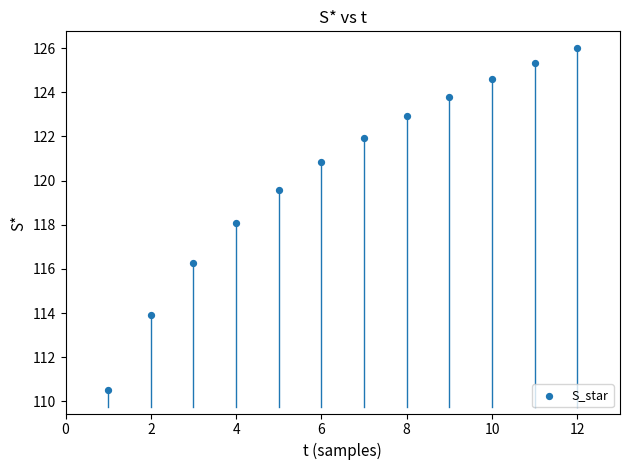

What is the range of X values (max minus min)?

11.0